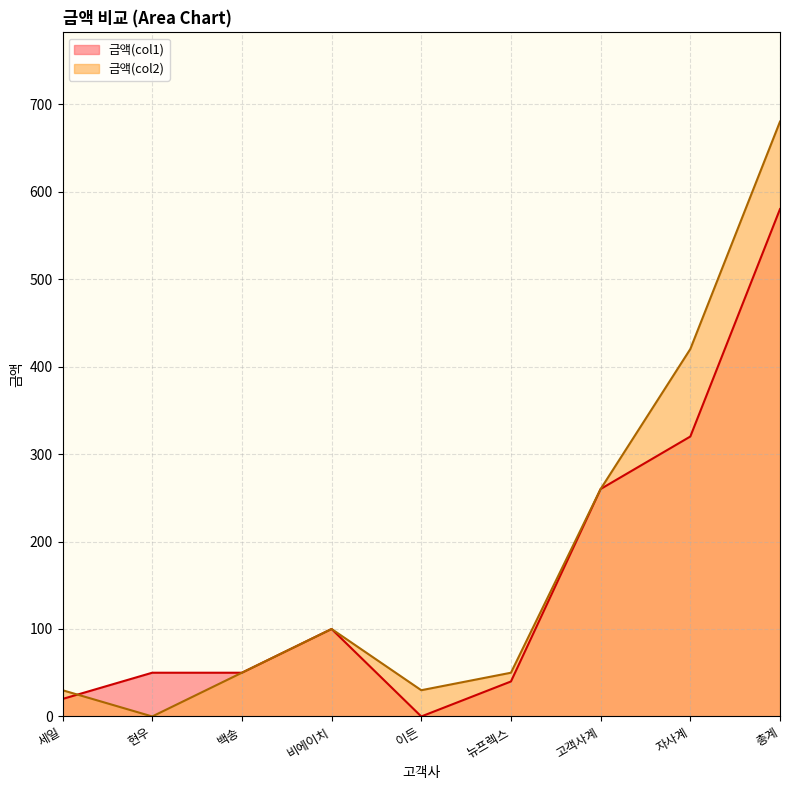

At which category is the sum across all series the highest?

총계